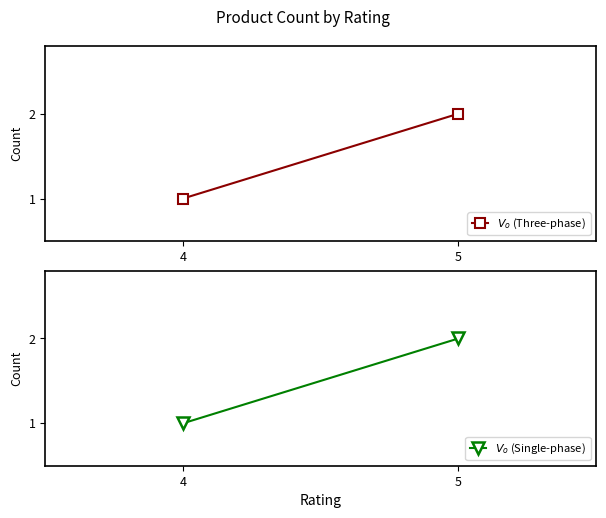

Reading left to right, what are all the values shown in this chart?

$V_o$ (Three-phase): 1	2
$V_o$ (Single-phase): 1	2